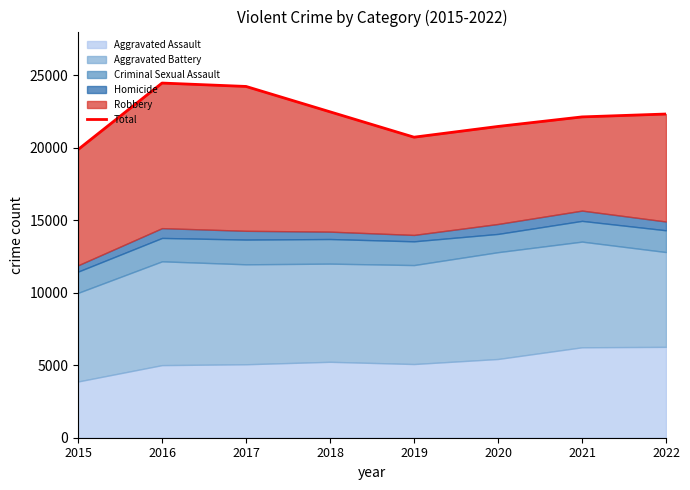

Between 2017 and 2016, which is larger?

2016